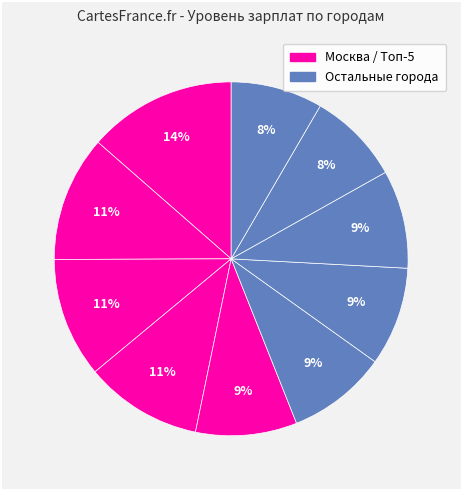

What is the largest slice in the pie chart?

Москва